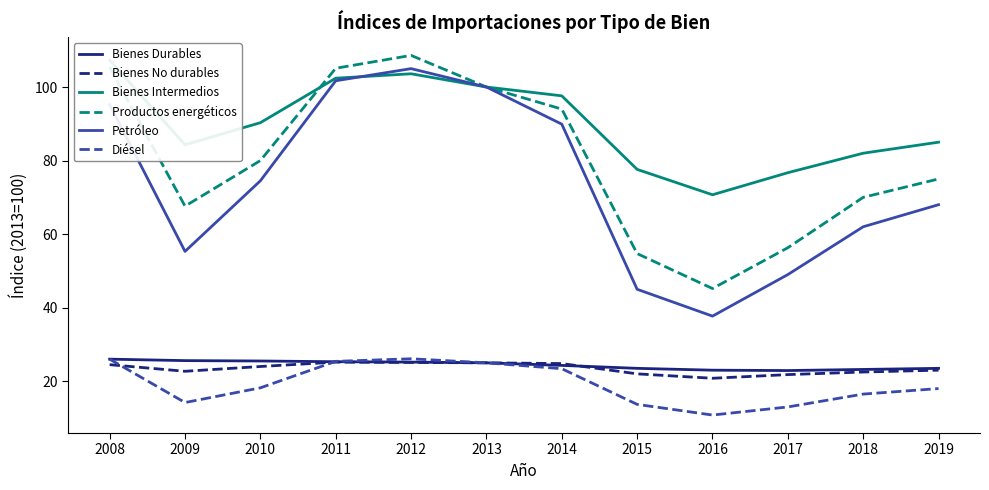

What is the sum of all Bienes No durables values?

281.4